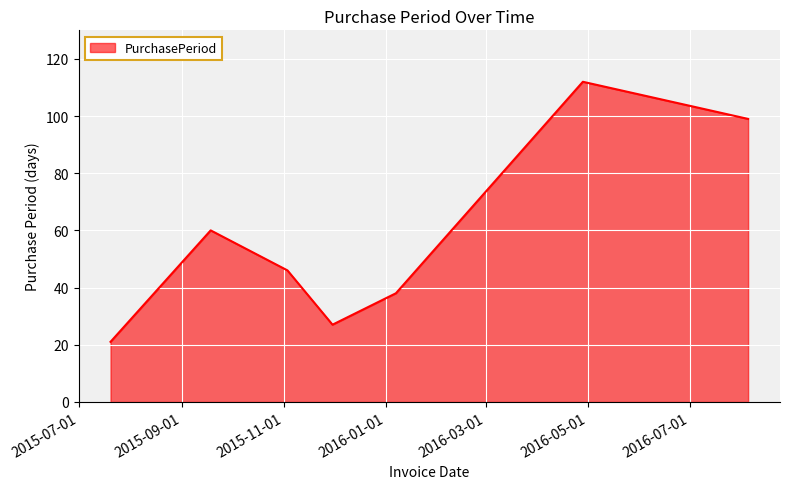

True or false: there are more than 2 points higher than both neighbors.

False